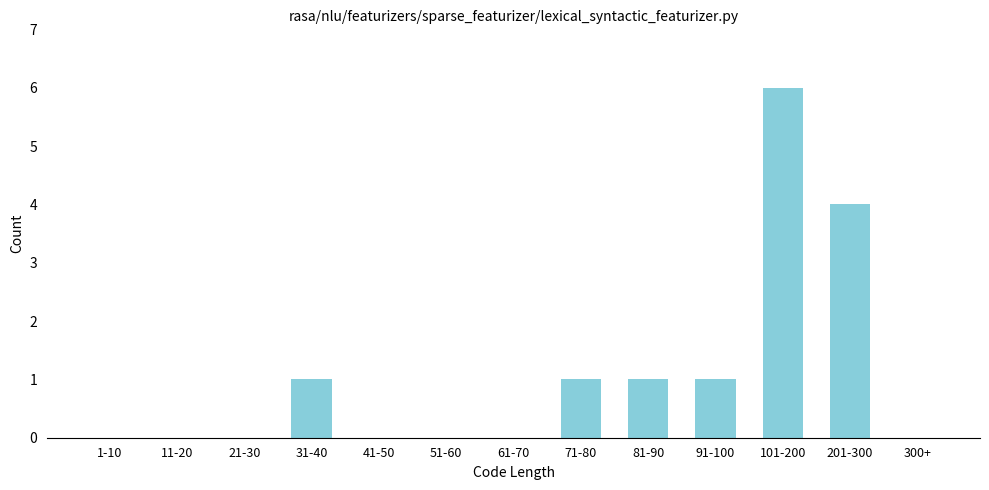

Reading left to right, list all the values displayed in this chart.

1-10=0	11-20=0	21-30=0	31-40=1	41-50=0	51-60=0	61-70=0	71-80=1	81-90=1	91-100=1	101-200=6	201-300=4	300+=0